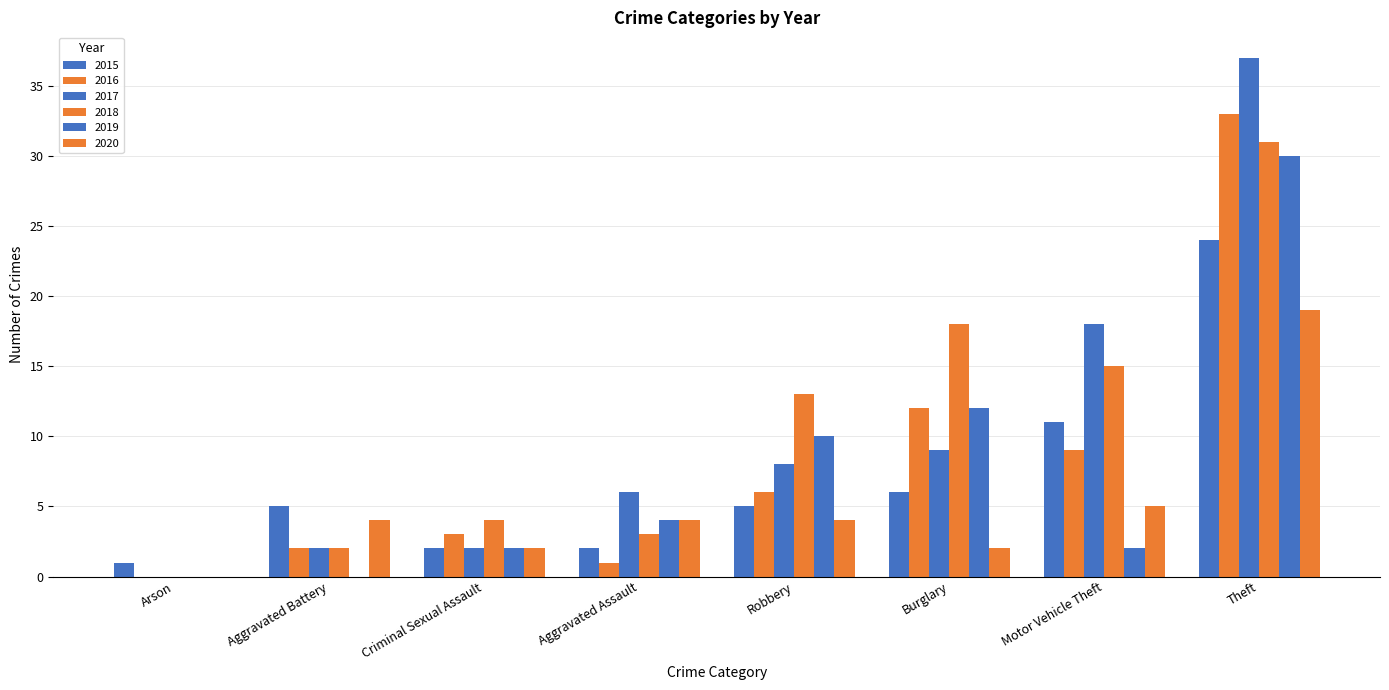

Are the bars grouped side by side (vs. stacked)?

Yes